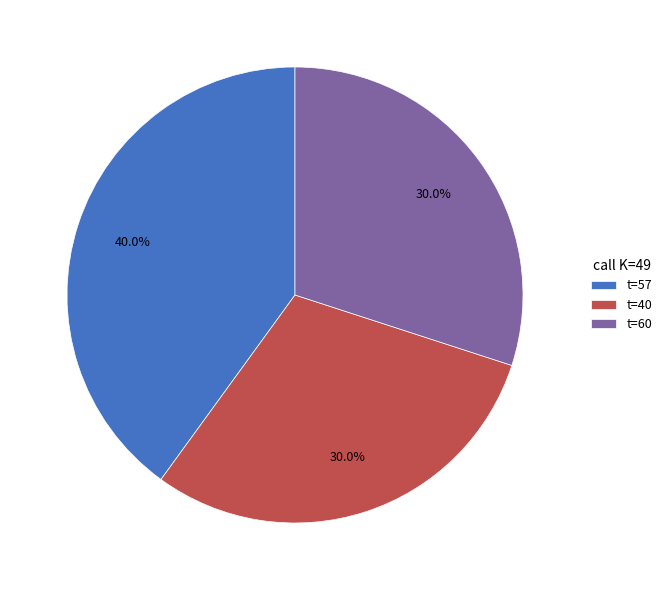

To the nearest percent, what is the difference between the largest and smallest slice percentages?

10%